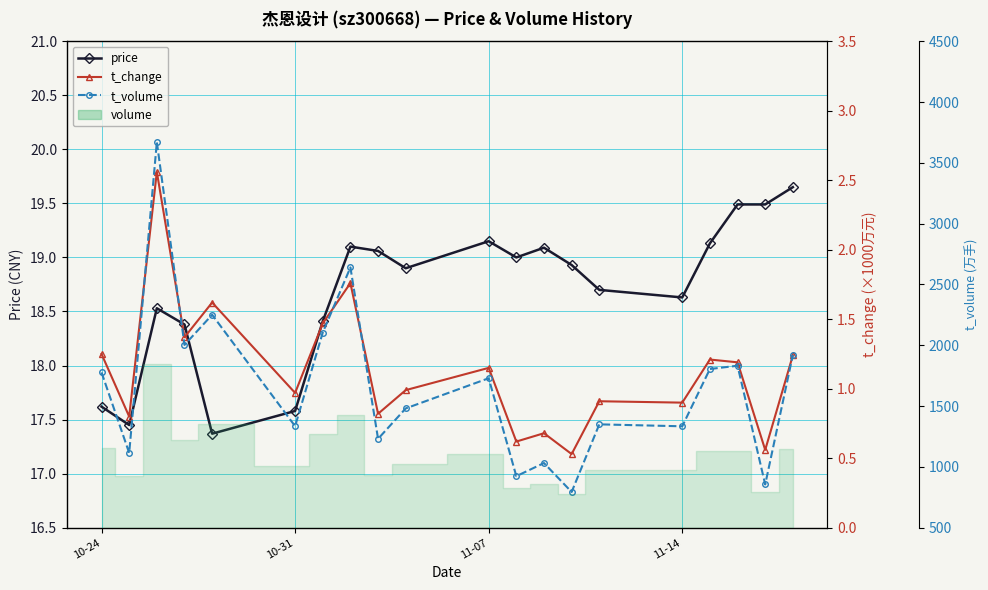

Is the value of t_change at 18 greater than the value of t_volume at 15?

No